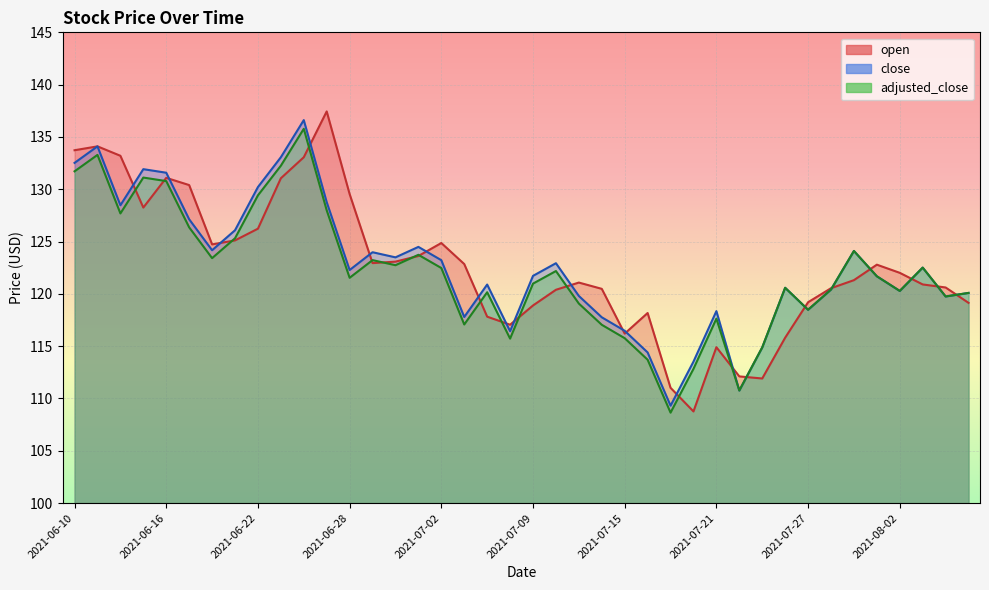

Read the close value at 2021-07-29.

124.1